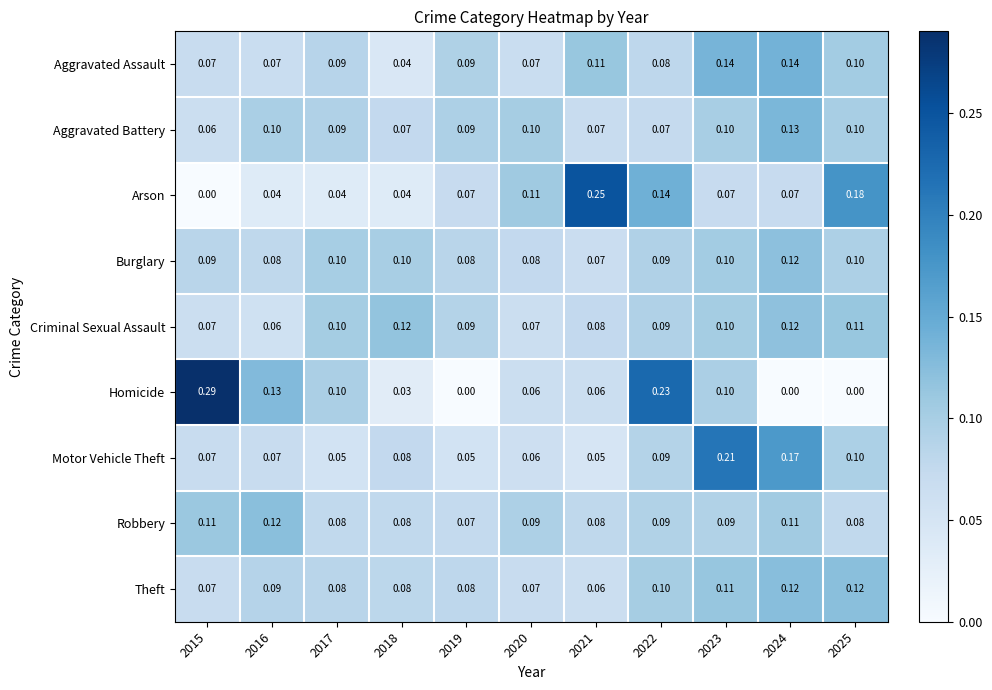

Between 2015 and 2025, which series saw the biggest shift?

Homicide